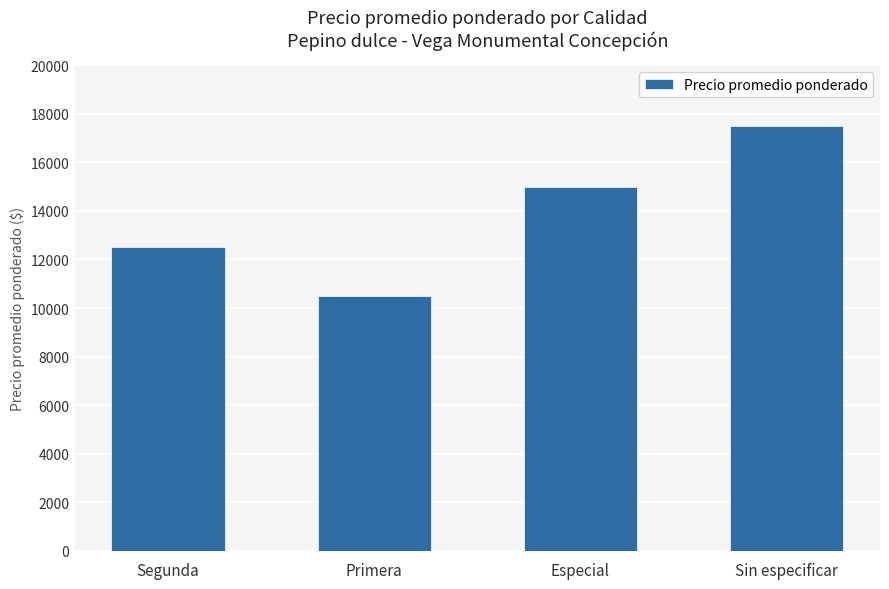

Is it true that the value at Especial is 23857?

False